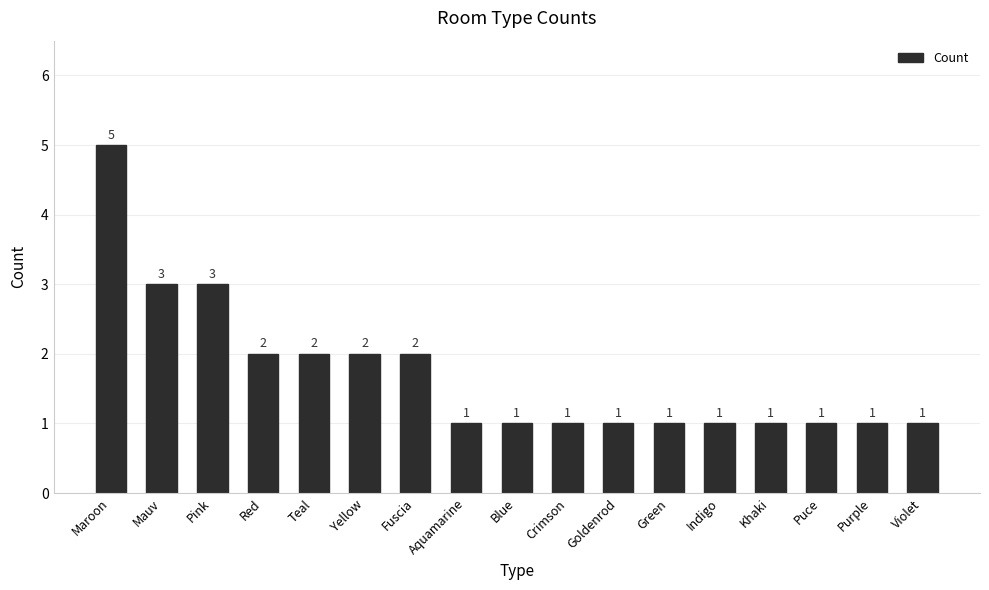

How many data points does each series have?

17